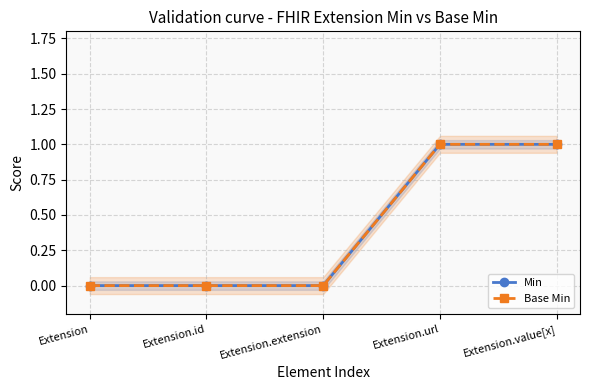

What is the difference between the maximum and second lowest values in the Min series?

1